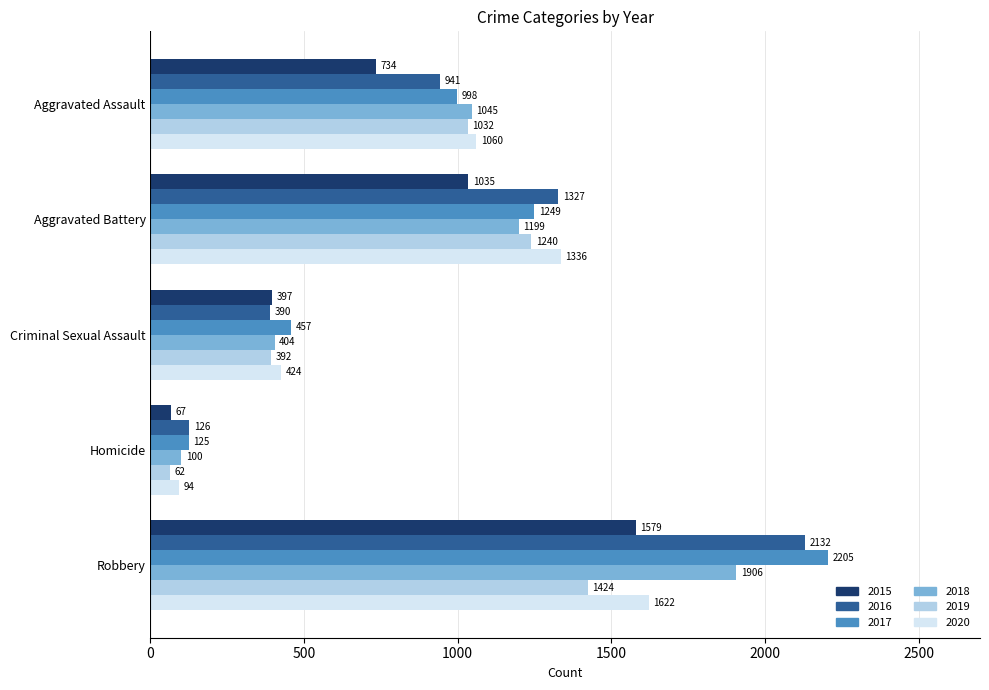

Is it true that 2020 equals 743 at Criminal Sexual Assault?

False